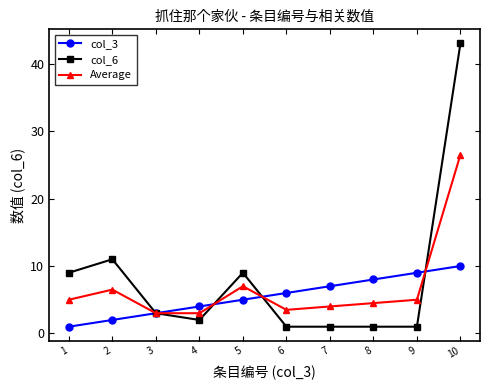

Reading left to right, extract all data points from this chart.

col_3: 1.0	2.0	3.0	4.0	5.0	6.0	7.0	8.0	9.0	10.0
col_6: 9.0	11.0	3.0	2.0	9.0	1.0	1.0	1.0	1.0	43.0
Average: 5.0	6.5	3.0	3.0	7.0	3.5	4.0	4.5	5.0	26.5